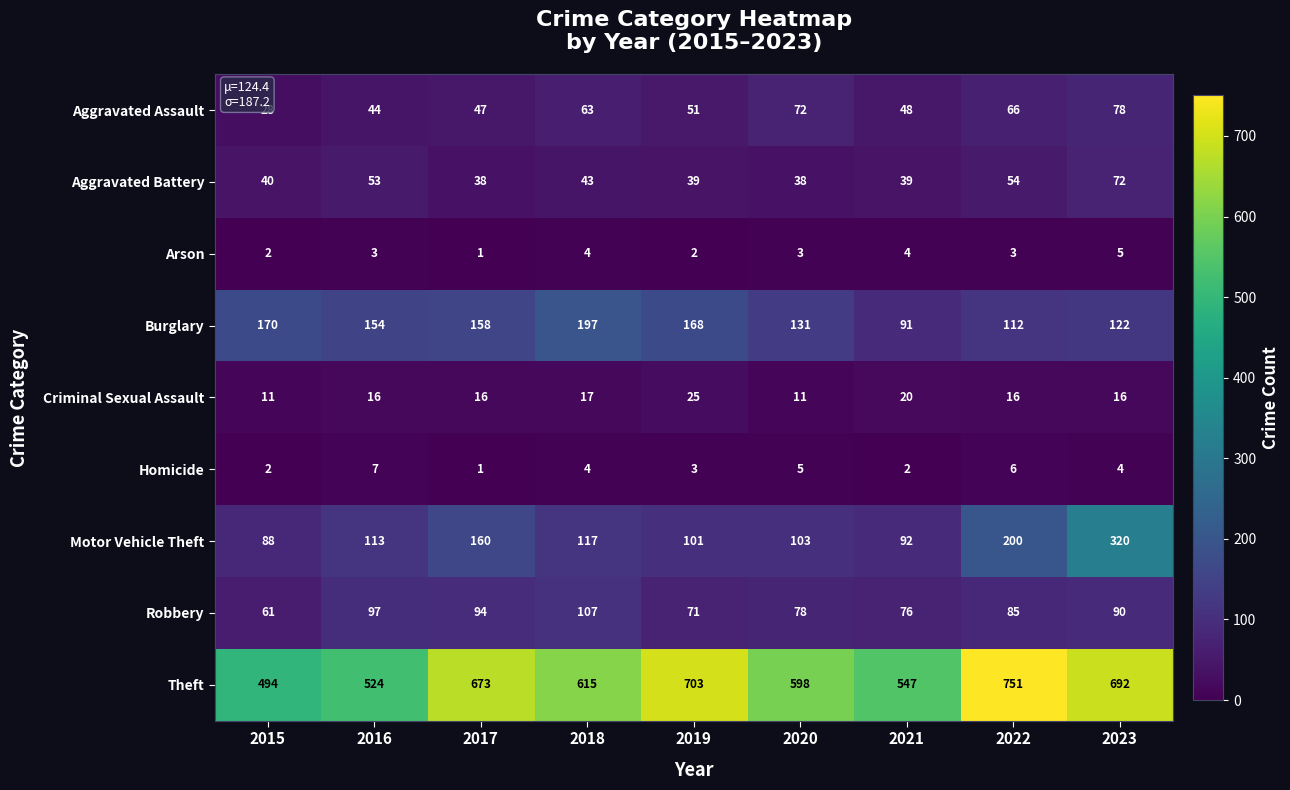

List the labels in order of Motor Vehicle Theft value, smallest first.

2015, 2021, 2019, 2020, 2016, 2018, 2017, 2022, 2023